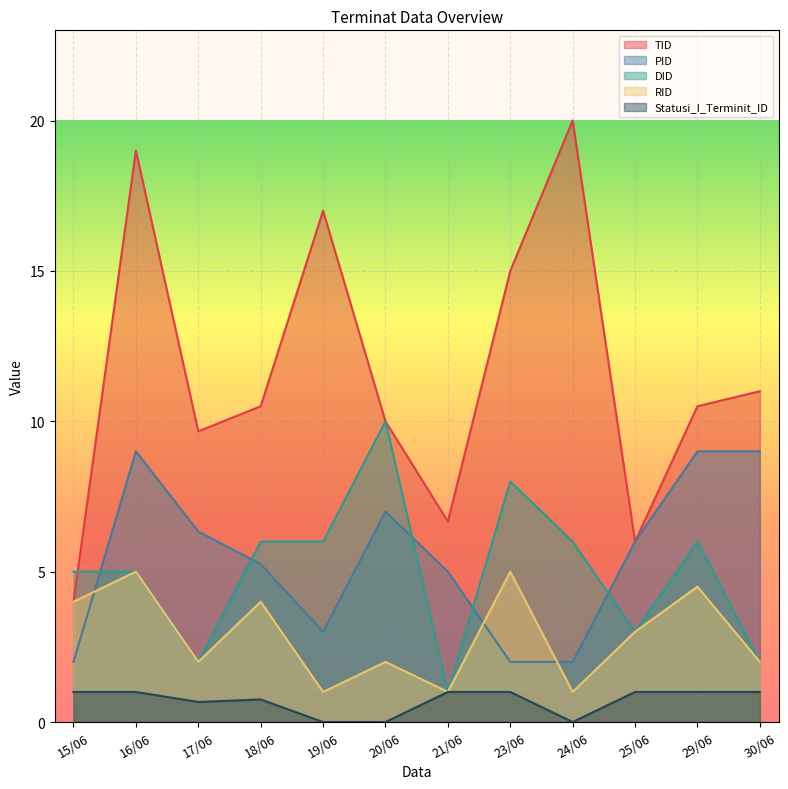

What is the maximum value for RID?

5.0